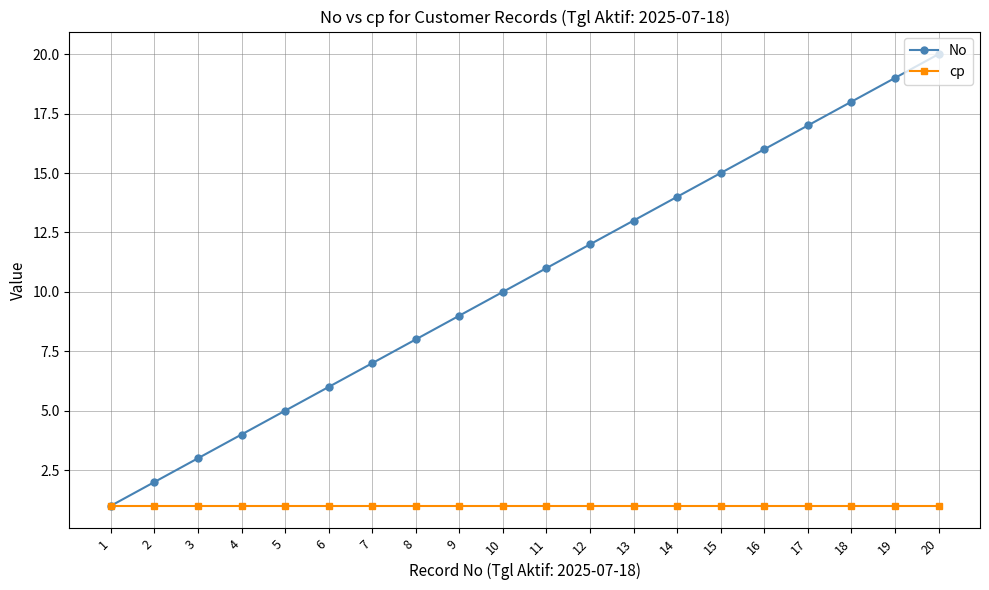

What is the sum of all No values?

210